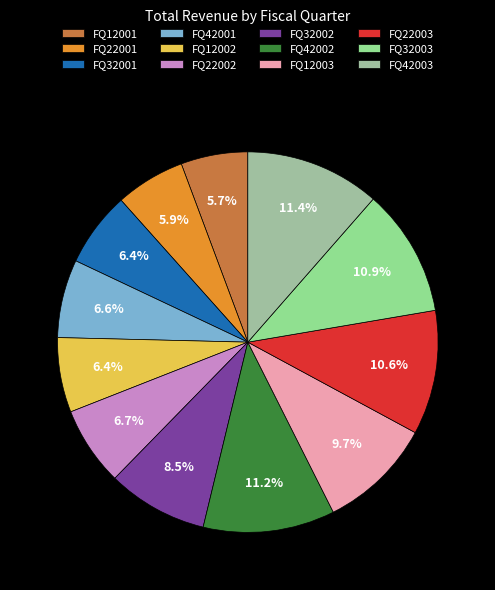

Rank the categories by value from highest to lowest.

FQ42003, FQ42002, FQ32003, FQ22003, FQ12003, FQ32002, FQ22002, FQ42001, FQ32001, FQ12002, FQ22001, FQ12001